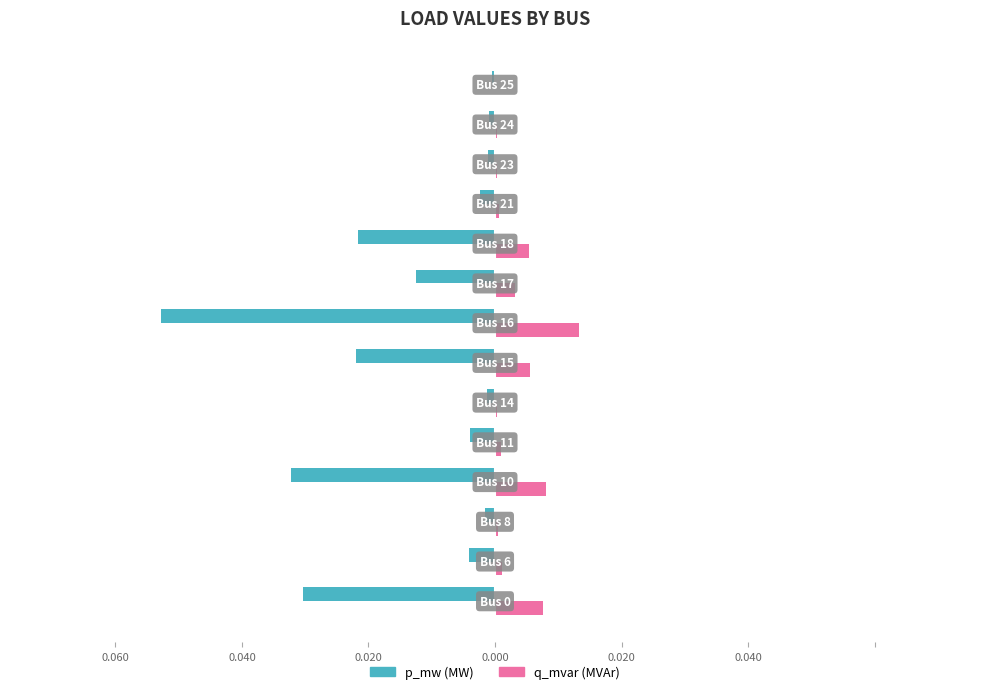

What are all the series names shown in the legend?

p_mw (MW), q_mvar (MVAr)